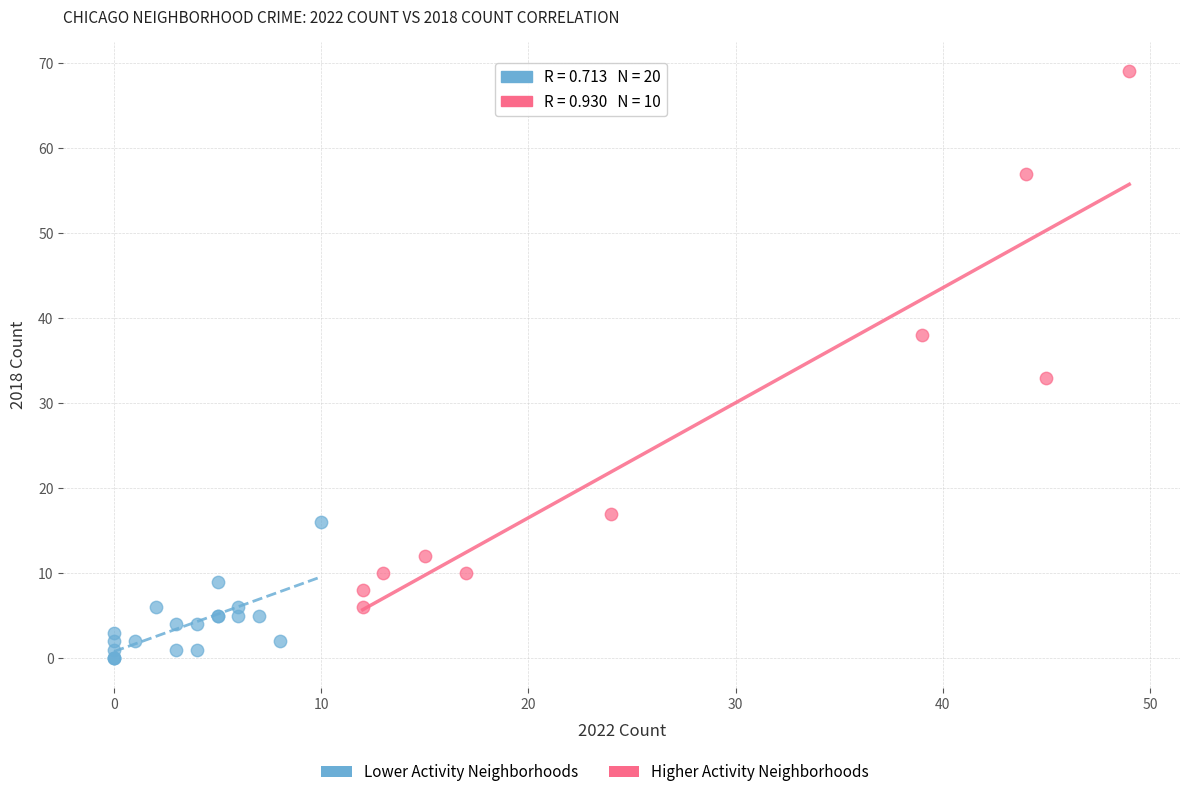

Which series has the largest Y range (max minus min)?

Higher Activity Neighborhoods